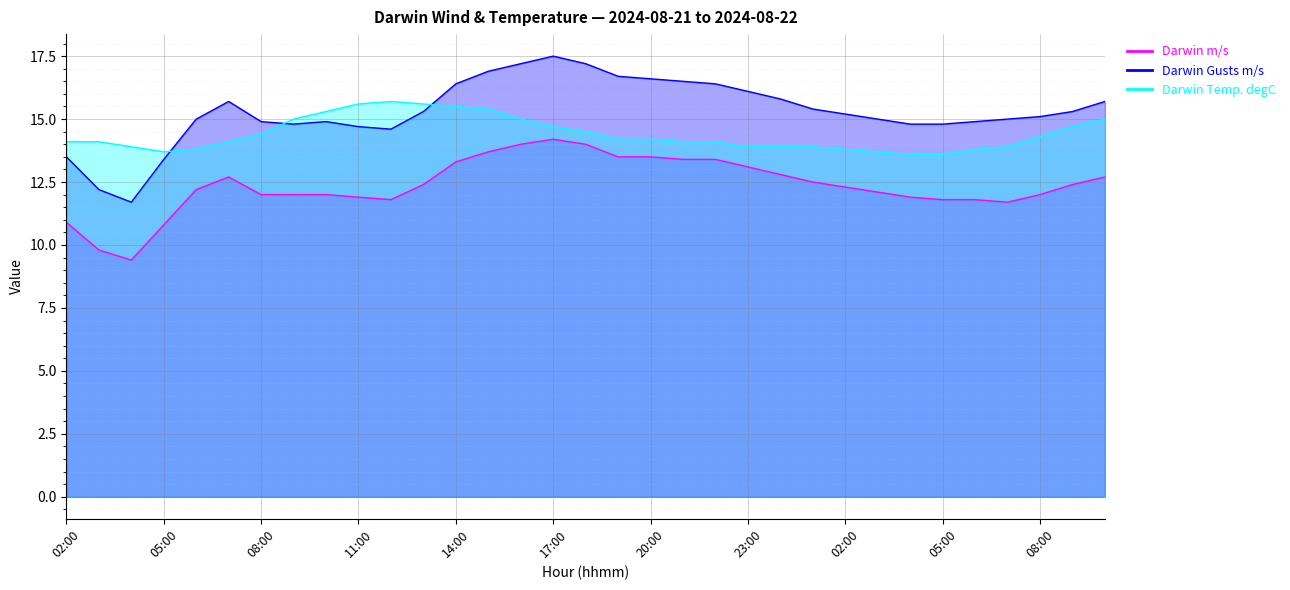

True or false: Darwin Temp. degC and Darwin m/s intersect in this chart.

False